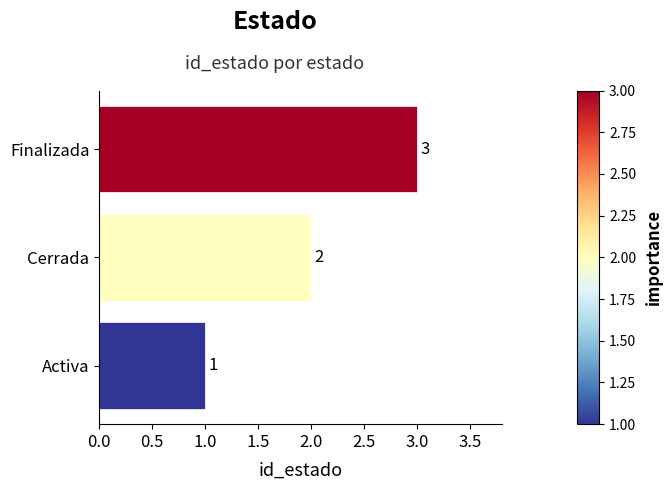

Is it true that the value at Cerrada is 2?

True